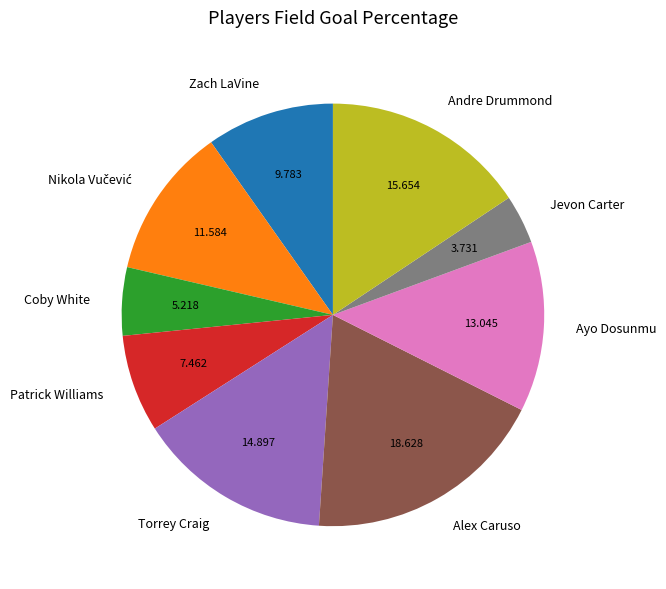

Is there any slice that represents more than half of the pie?

No